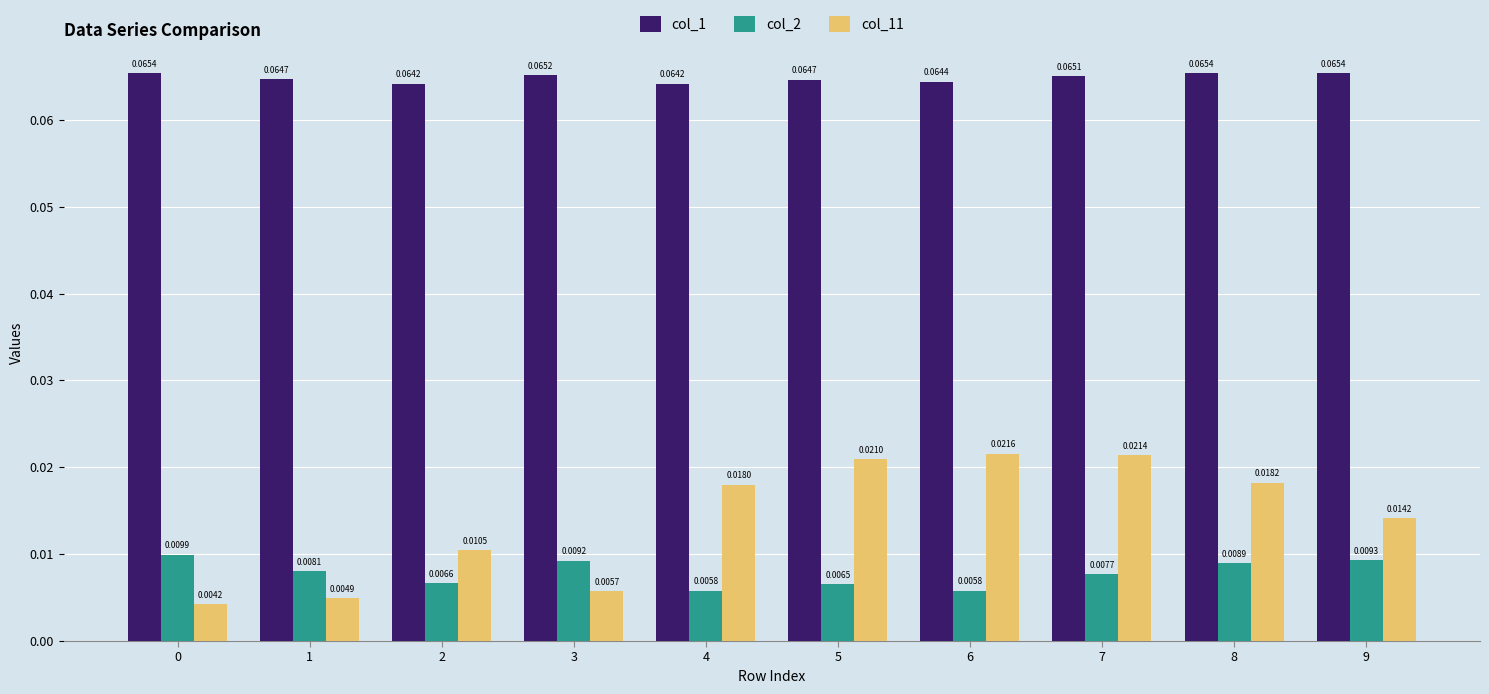

At 3, list the series in order from smallest to largest.

col_11, col_2, col_1